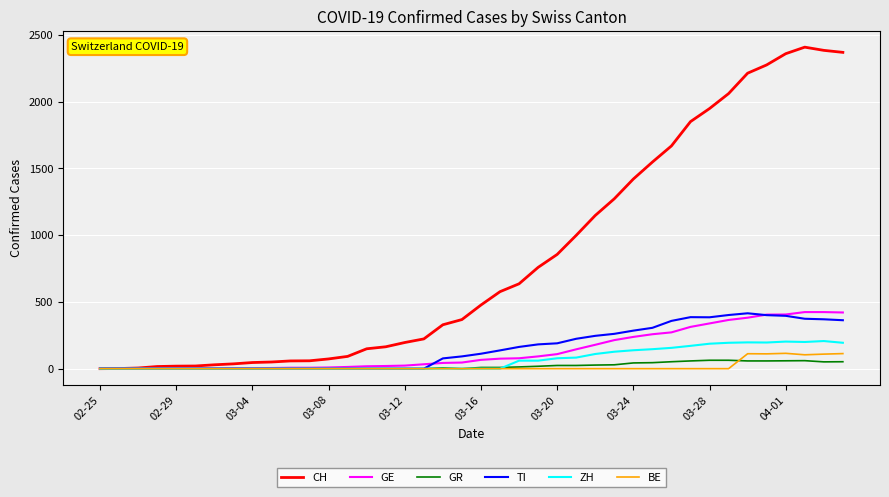

Which series has the largest total across all categories?

CH